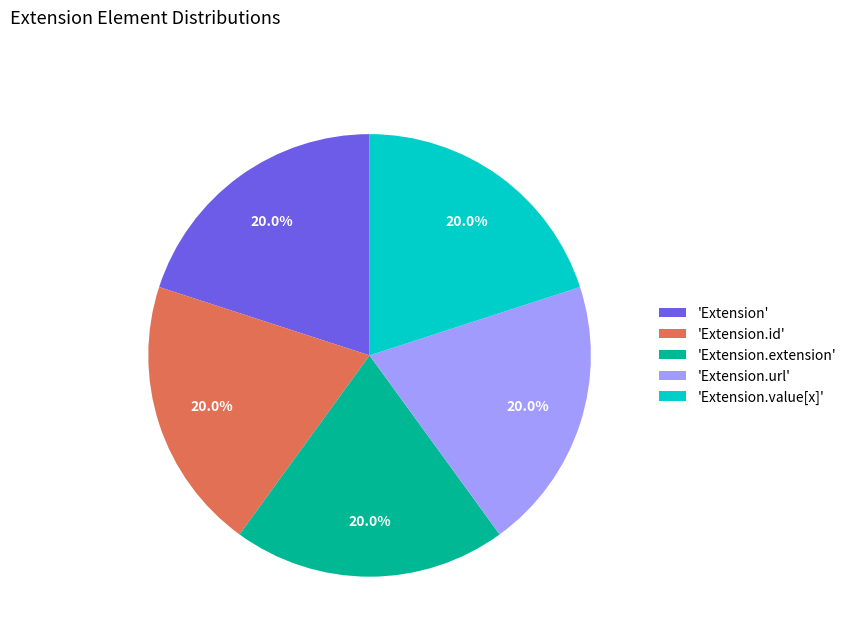

What is the ratio of the value at 'Extension' to the value at 'Extension.extension'?

1.0